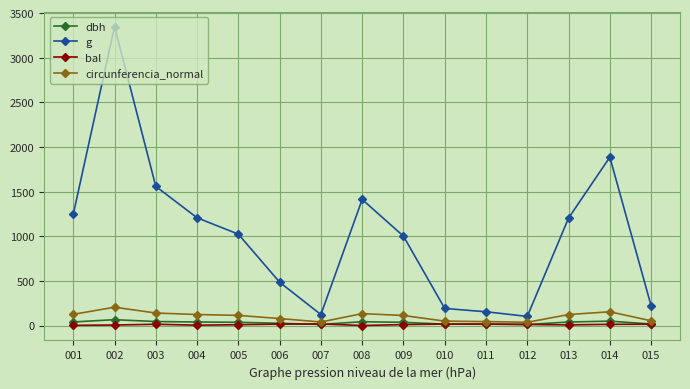

How many categories are shown in the chart?

15